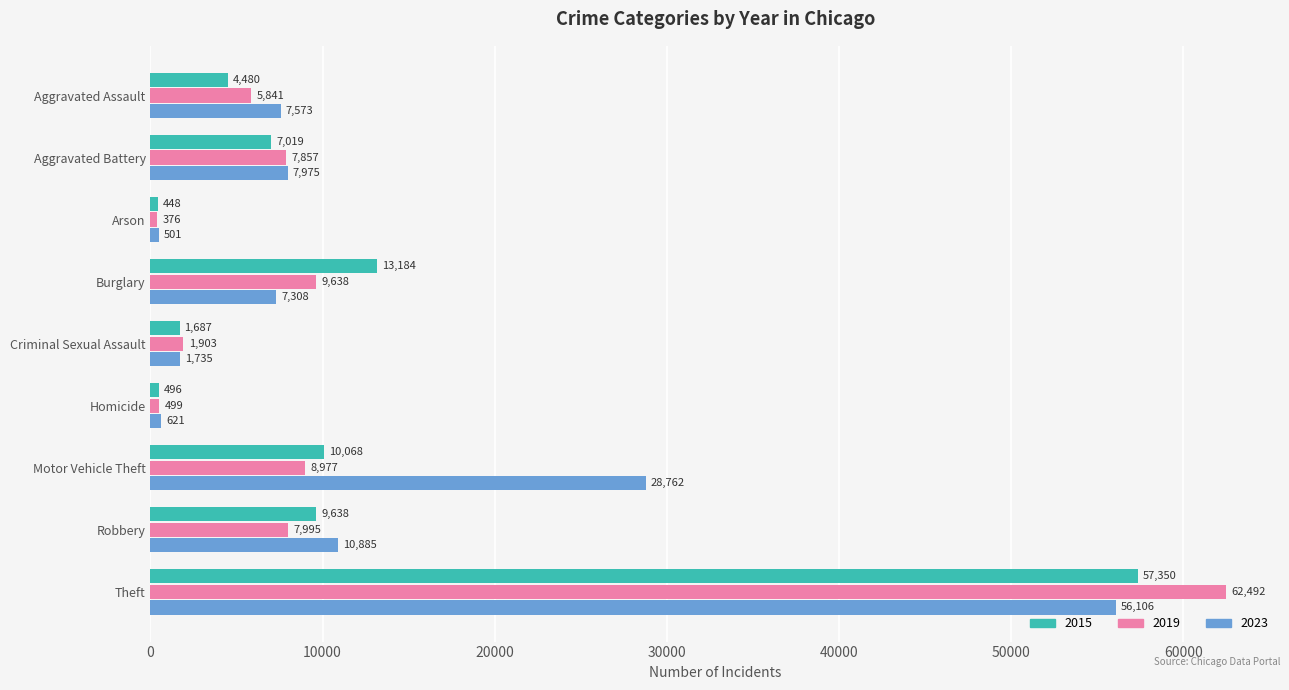

Where is 2023 nearest to the value 28303?

Motor Vehicle Theft